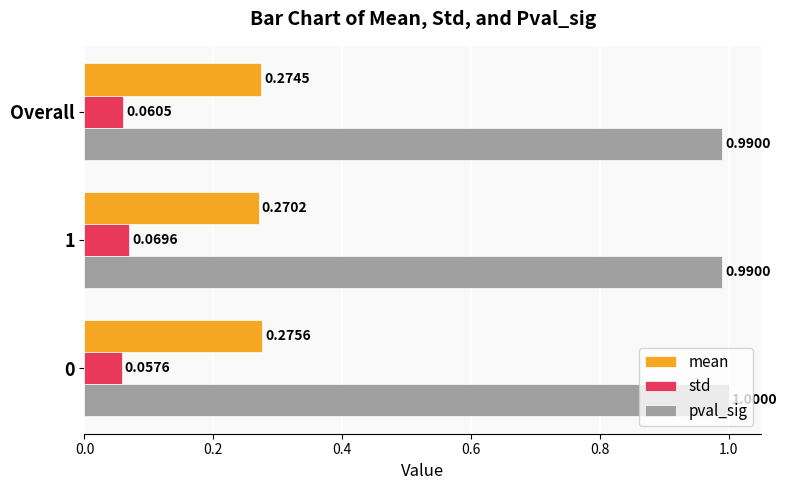

What is the total value across all series at Overall?

1.3